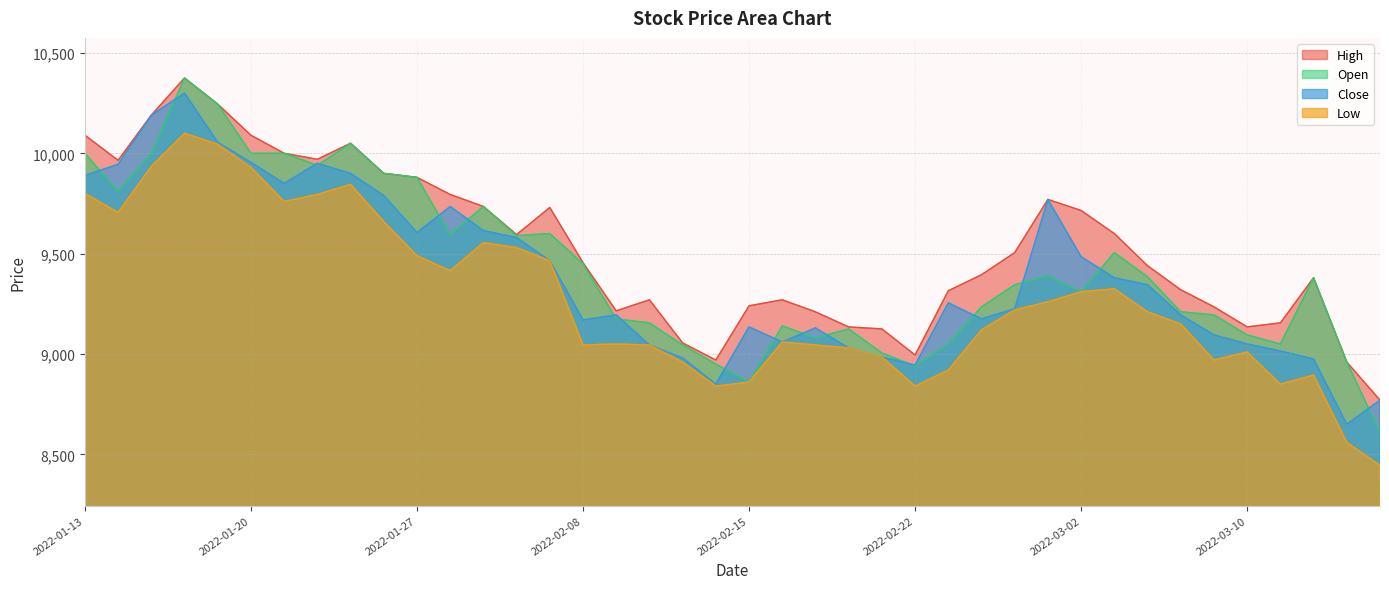

Count the number of data series in this chart.

4